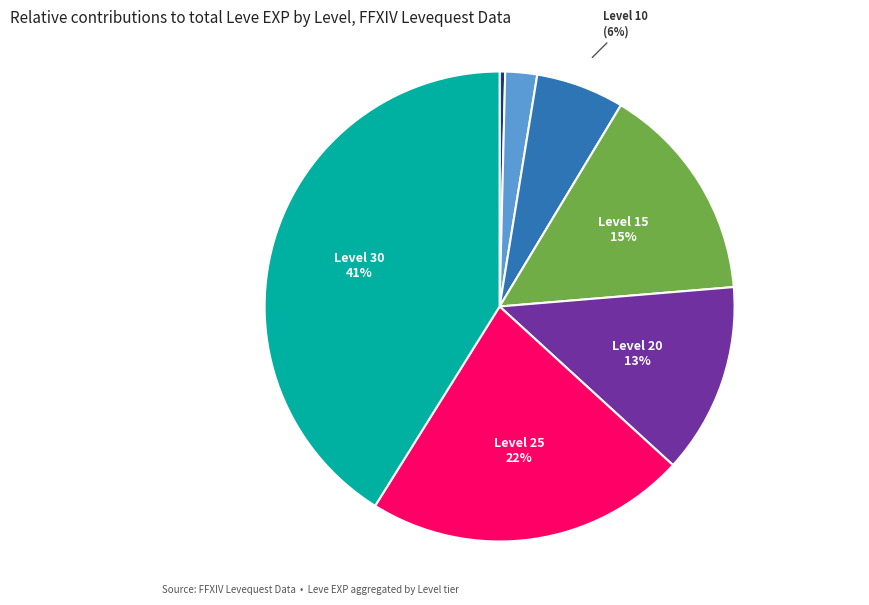

How many segments does this pie chart have?

7